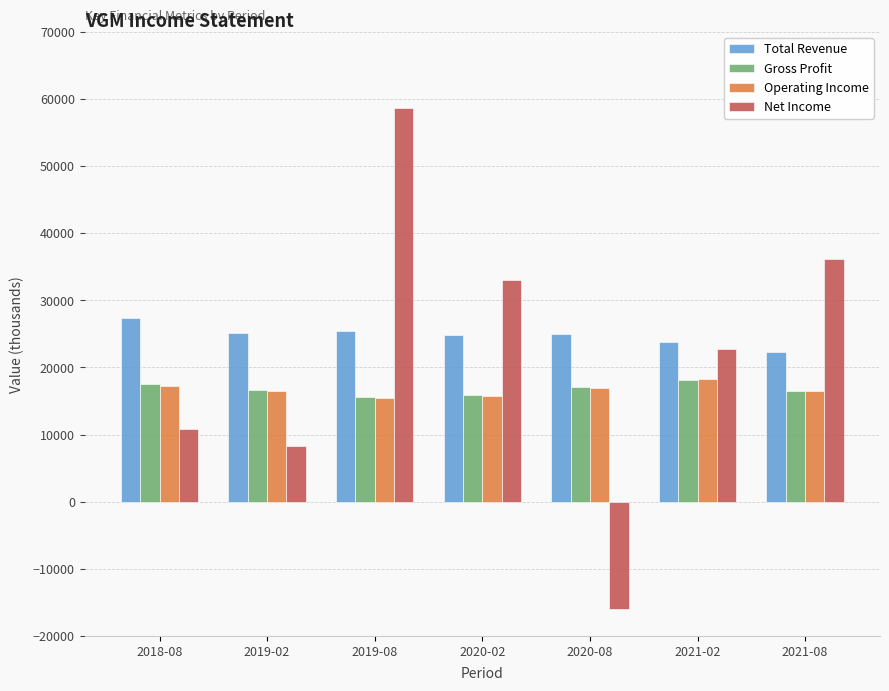

What position from the right is 2019-08?

5